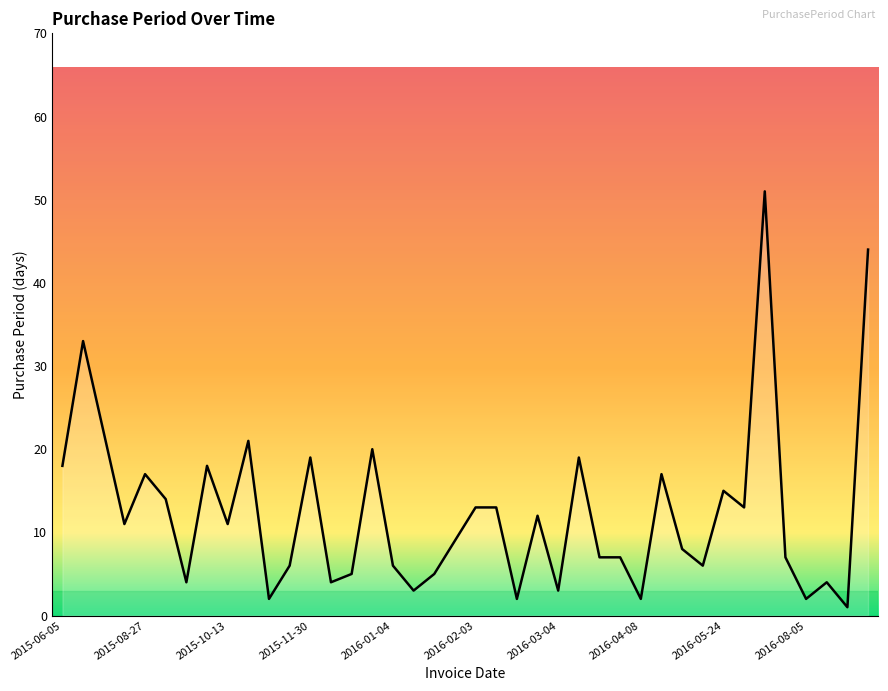

What is the maximum value shown in the chart?

51